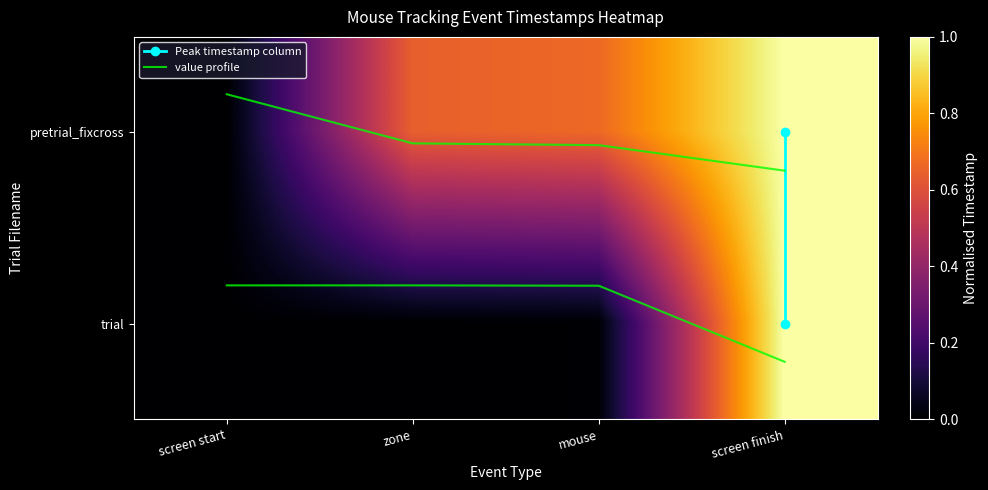

The mousetracking_pretrial_fixcross series shows 0.7 at mouse. True or false?

True